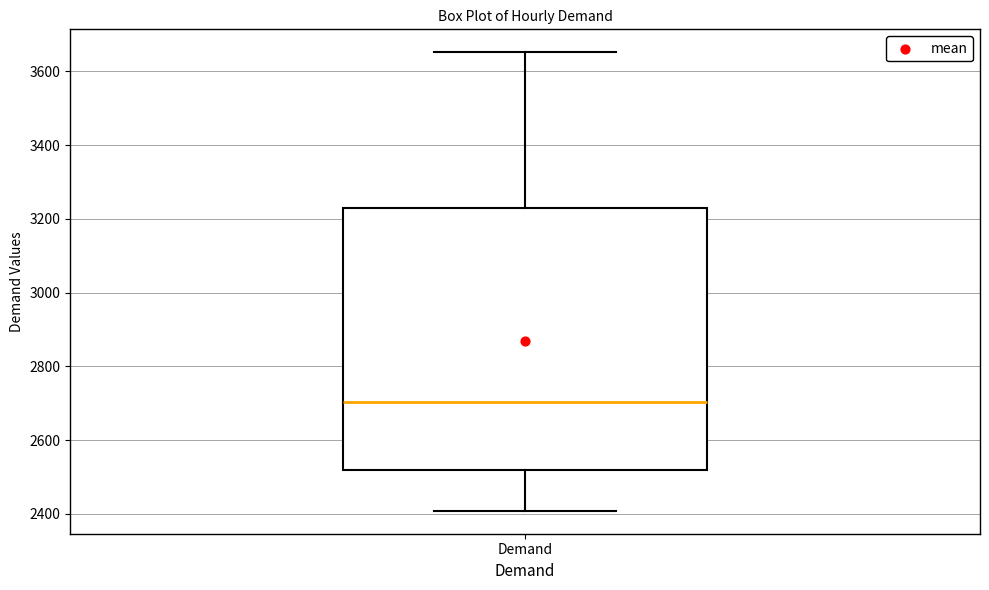

Transcribe this box plot: give where the median line is, the range the box spans, and where the two whiskers end, as read against the y-axis. The values are not printed on the chart, so give them approximately, as read against the axis.

median 2700, box 2520 to 3220, whiskers 2400 to 3660